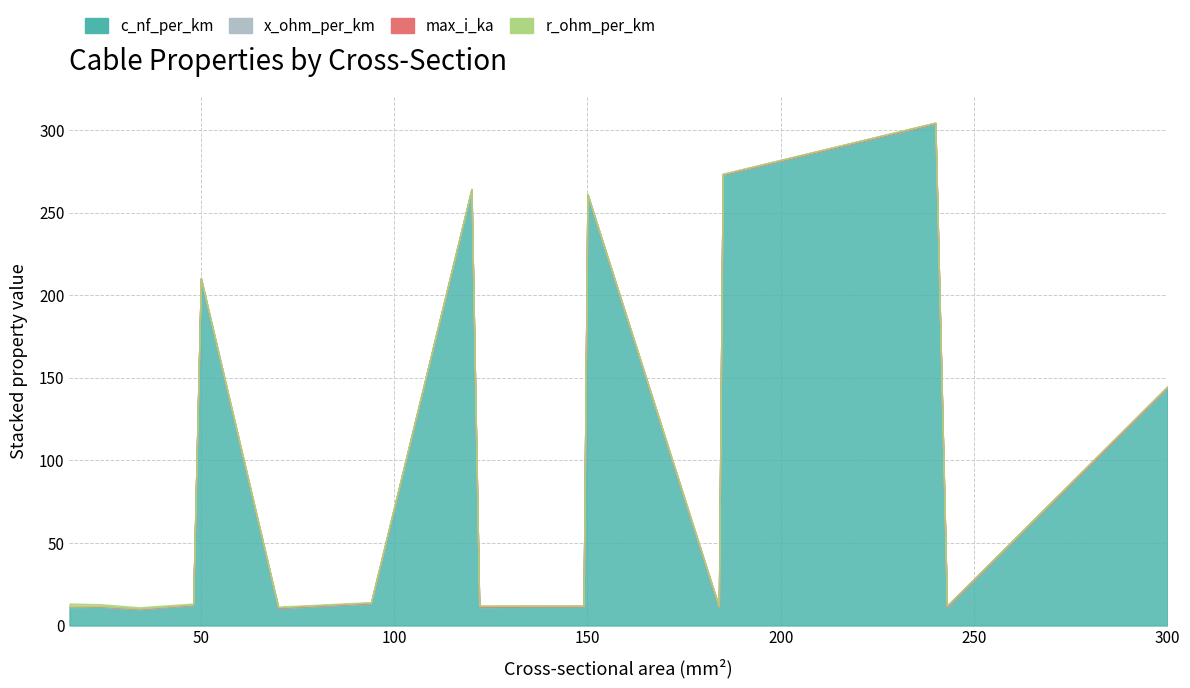

What is the highest value of the c_nf_per_km series?

304.0